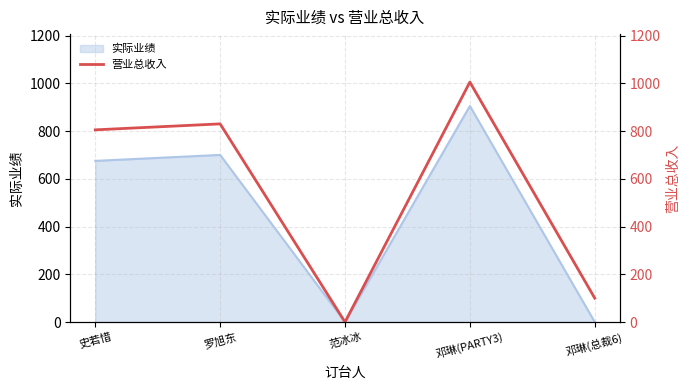

True or false: 实际业绩 has a value of 700 at 罗旭东.

True